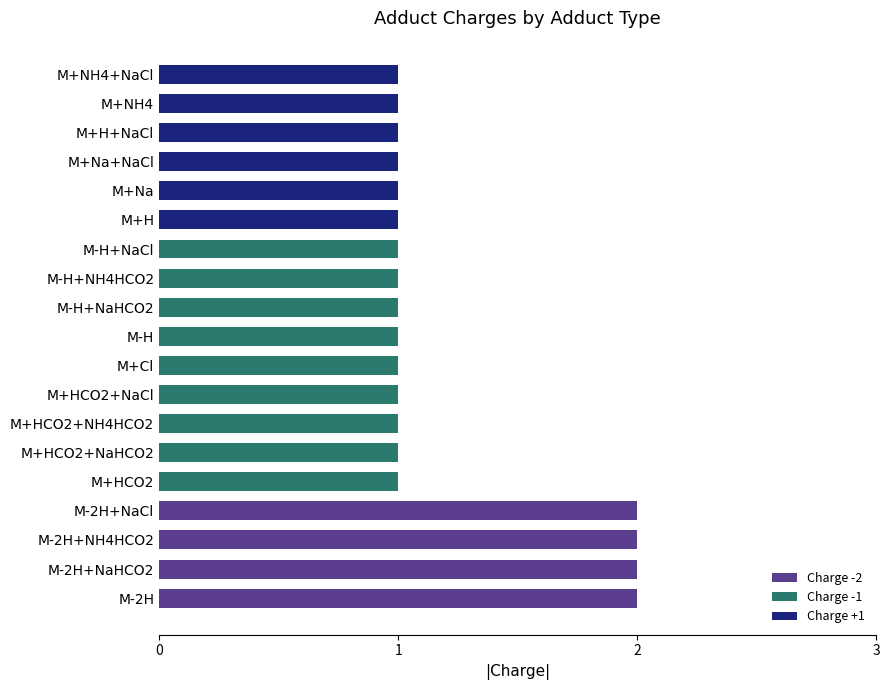

What is the difference between the maximum and minimum values?

1